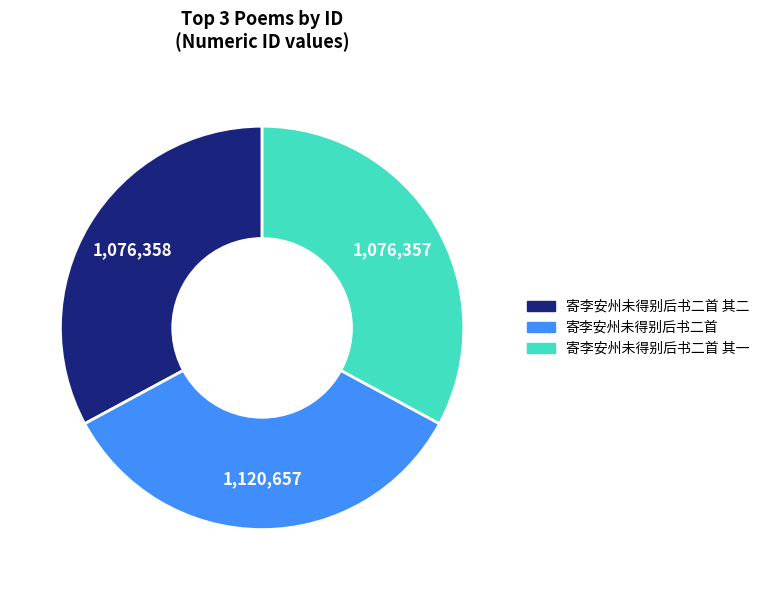

Is 寄李安州未得别后书二首 其一 the majority of the pie?

No